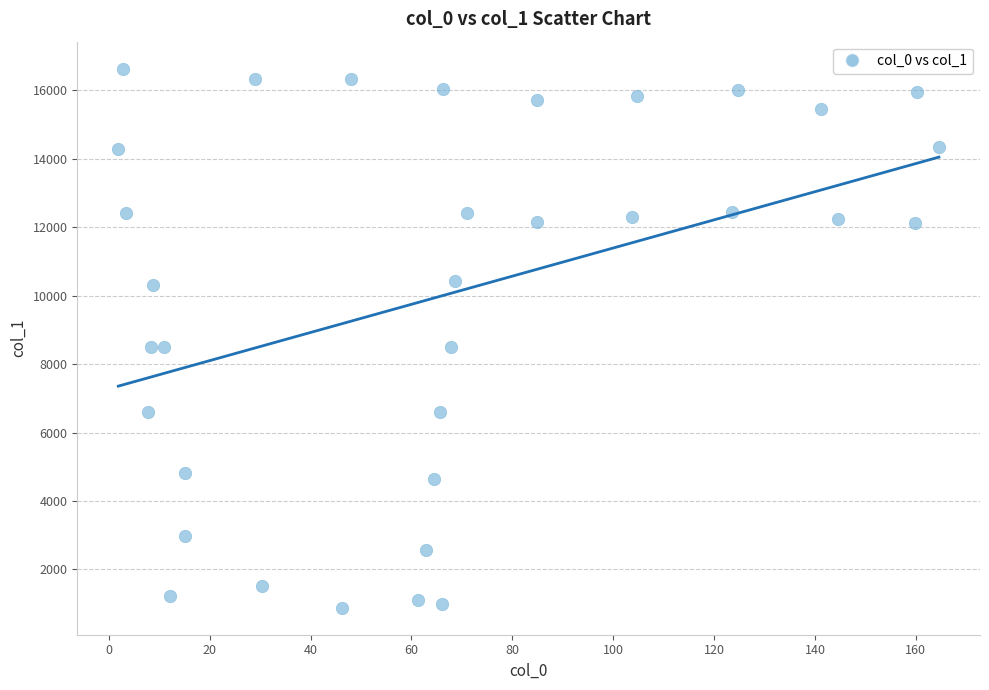

What is the range of X values (max minus min)?

162.7